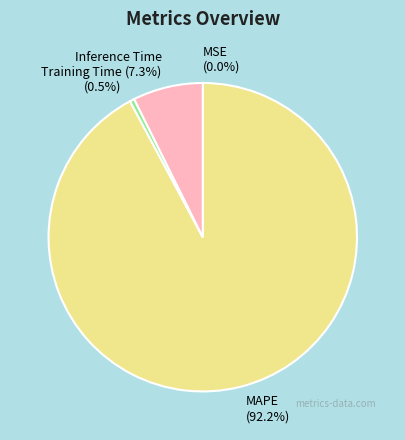

What percentage is the Inference Time slice, to the nearest percent?

7%